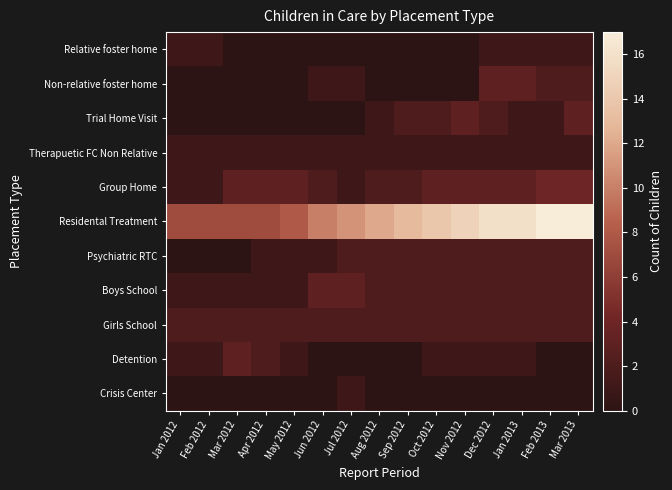

Which series has the largest total across all categories?

Residental Treatment